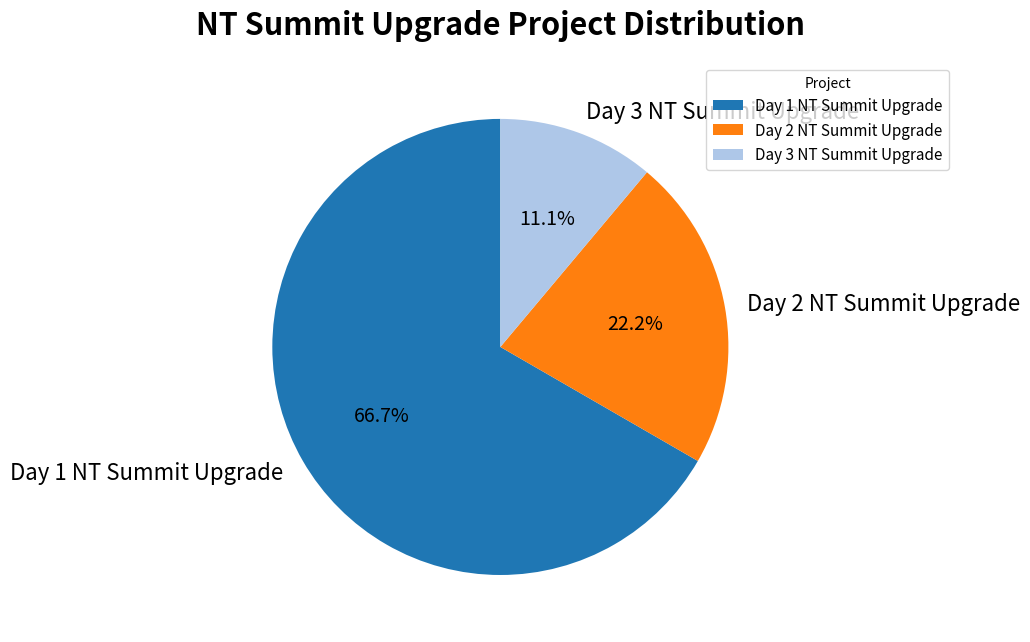

True or false: Day 1 NT Summit Upgrade accounts for 67% of the total.

True